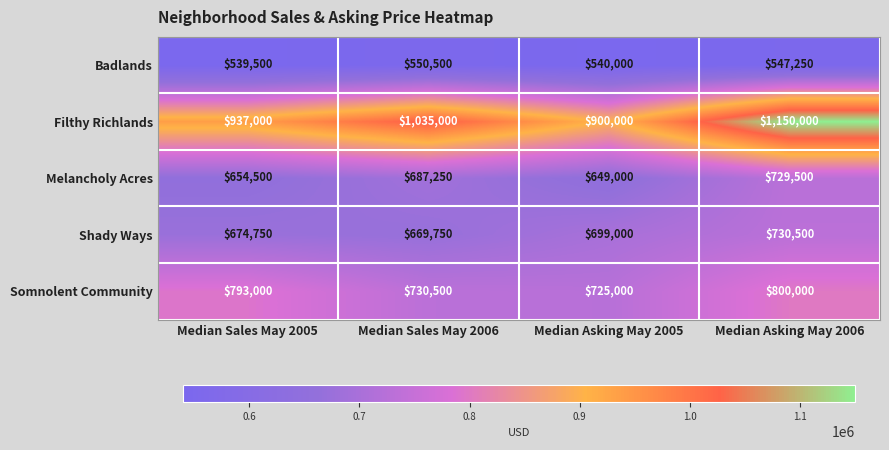

Read the Filthy Richlands value at Median Sales May 2005, to the nearest 100.

937000